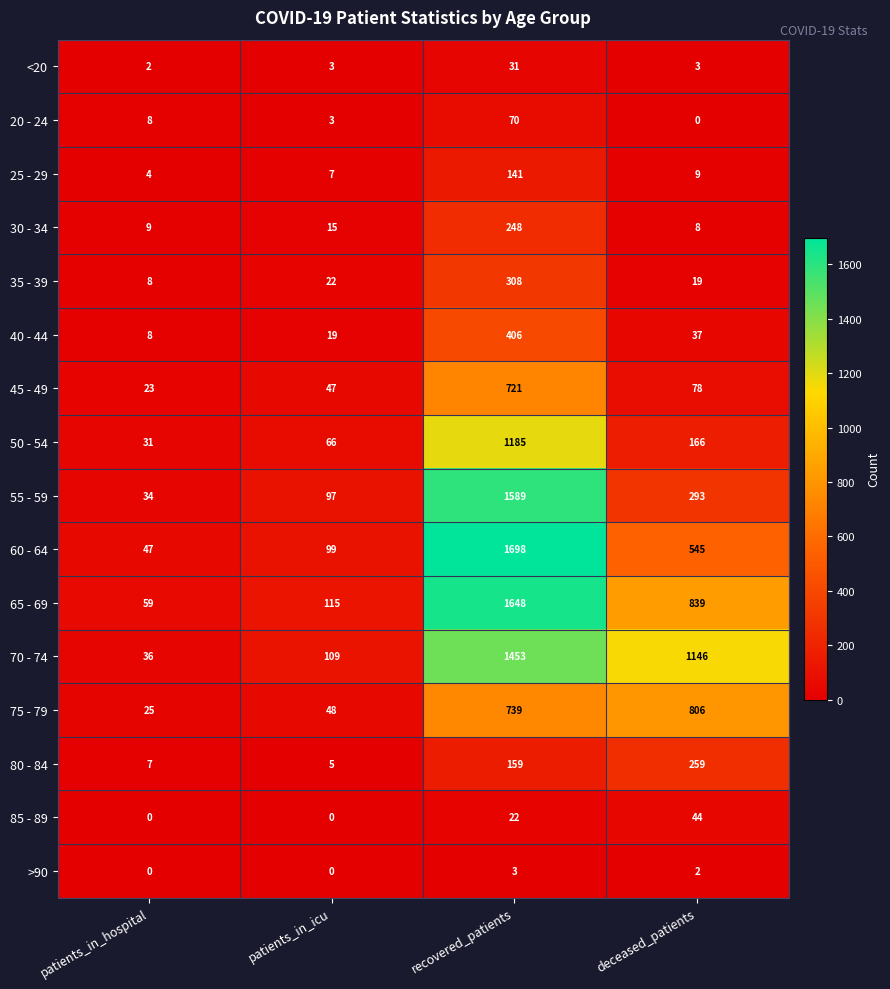

What is the difference between the highest and lowest values at recovered_patients?

1695